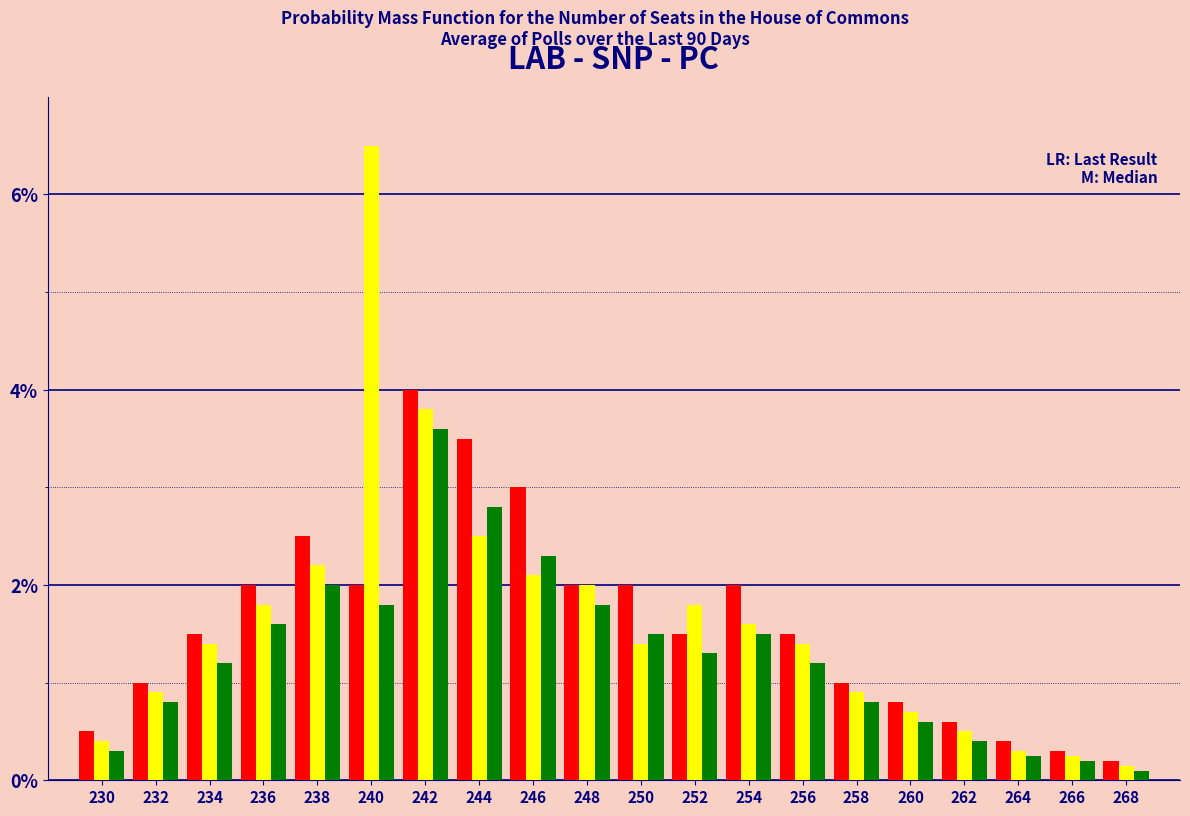

At which category is the sum across all series the highest?

242